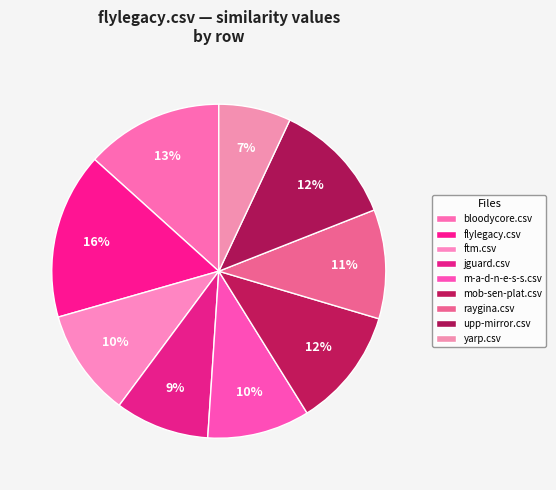

Count the number of slices in the pie.

9